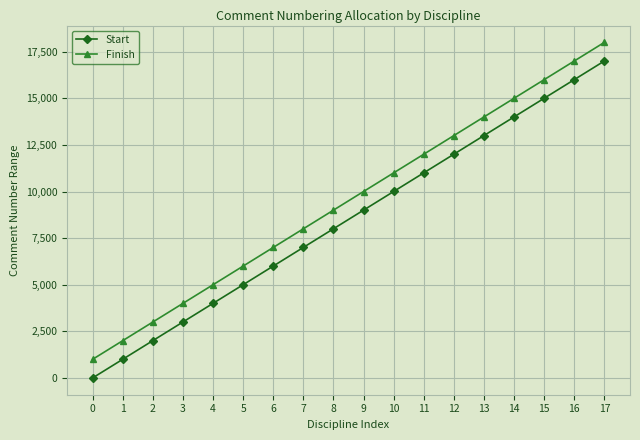

Is the value of Start at 13 greater than the value of Finish at 8?

Yes